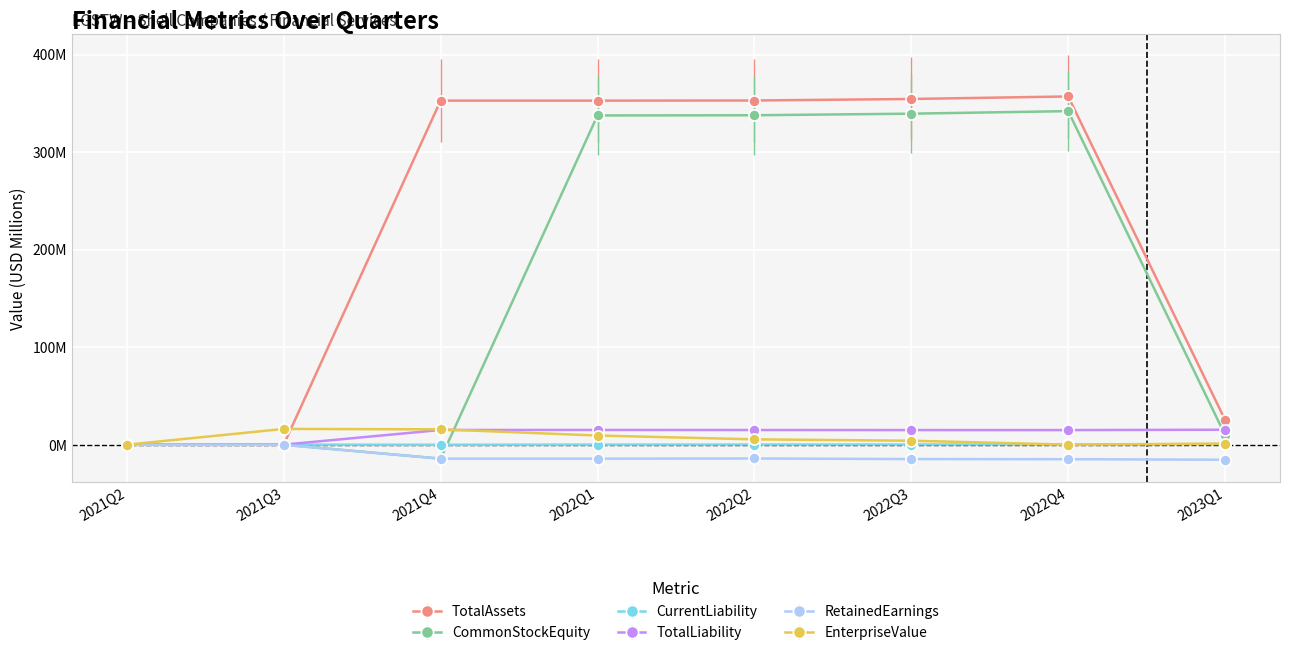

Is this an area chart (filled region under the line)?

No